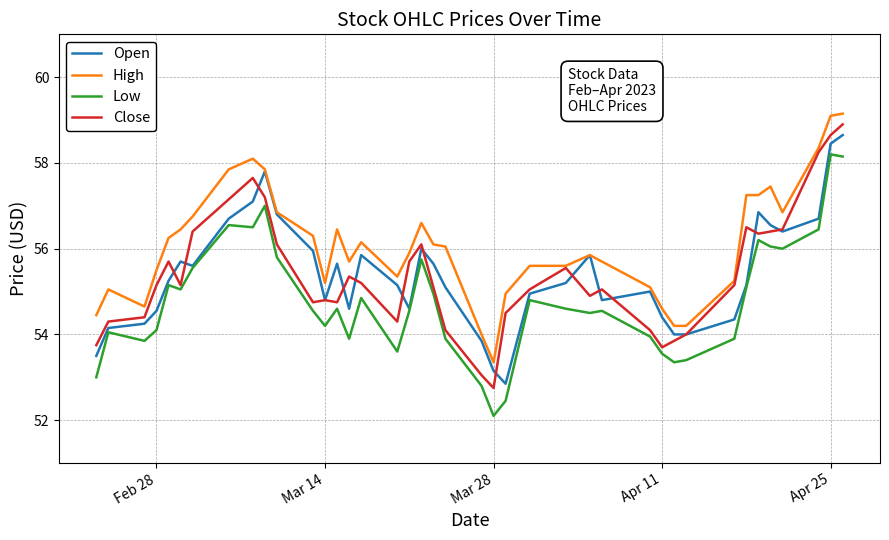

What is the highest value of the Low series?

58.2